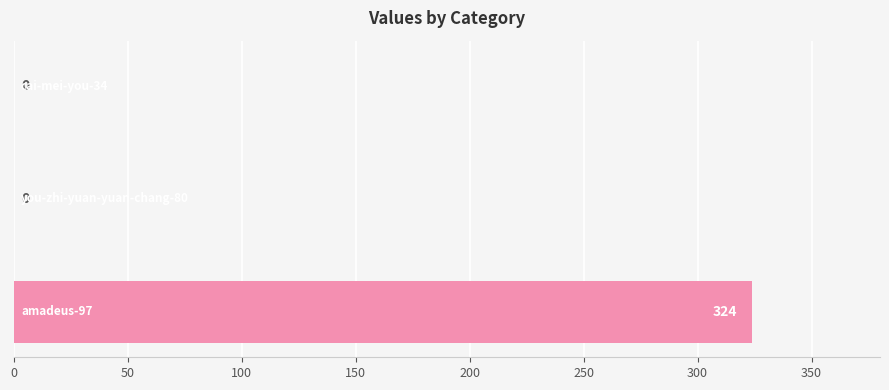

What is the greatest value displayed?

324